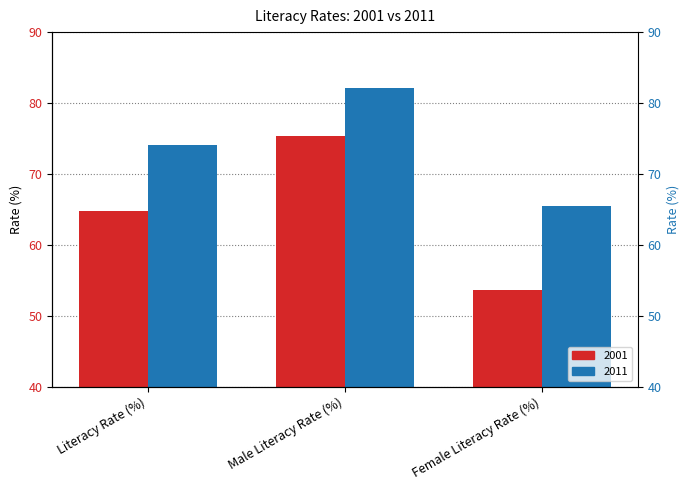

Rank the series at Literacy Rate (%) from lowest to highest value.

2001, 2011